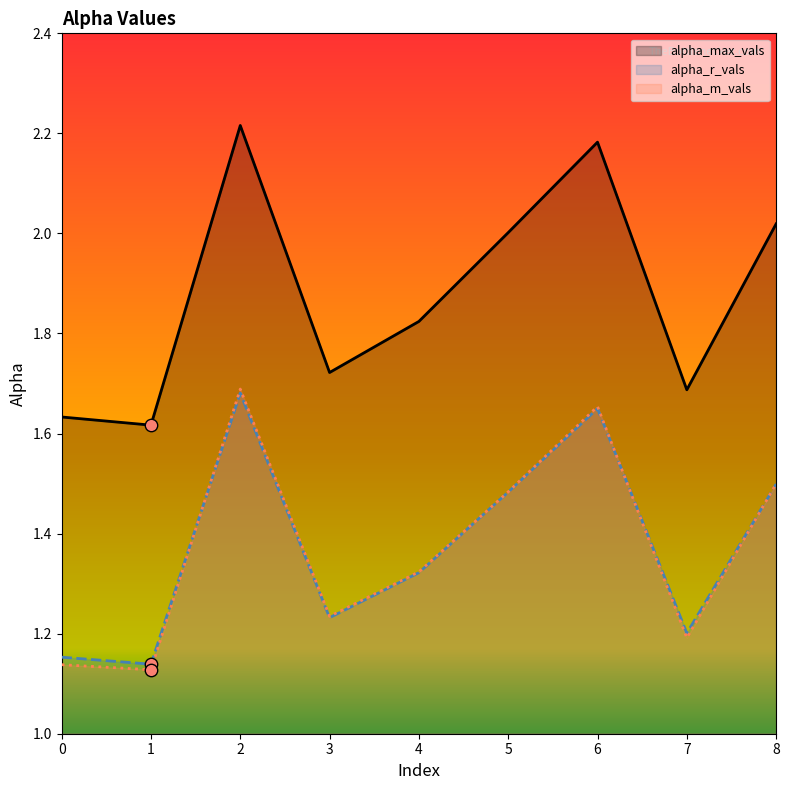

What are all the series names shown in the legend?

alpha_max_vals, alpha_r_vals, alpha_m_vals